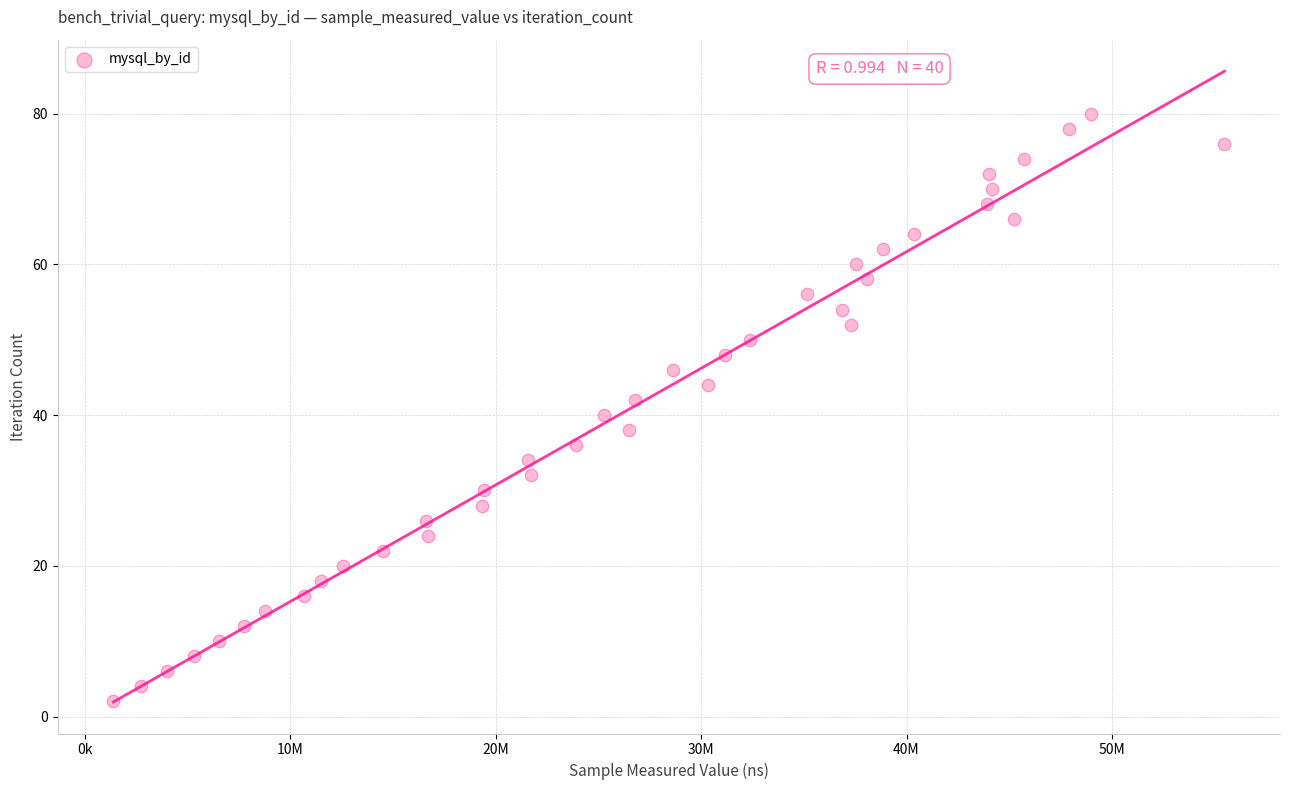

What is the range of Y values (max minus min)?

78